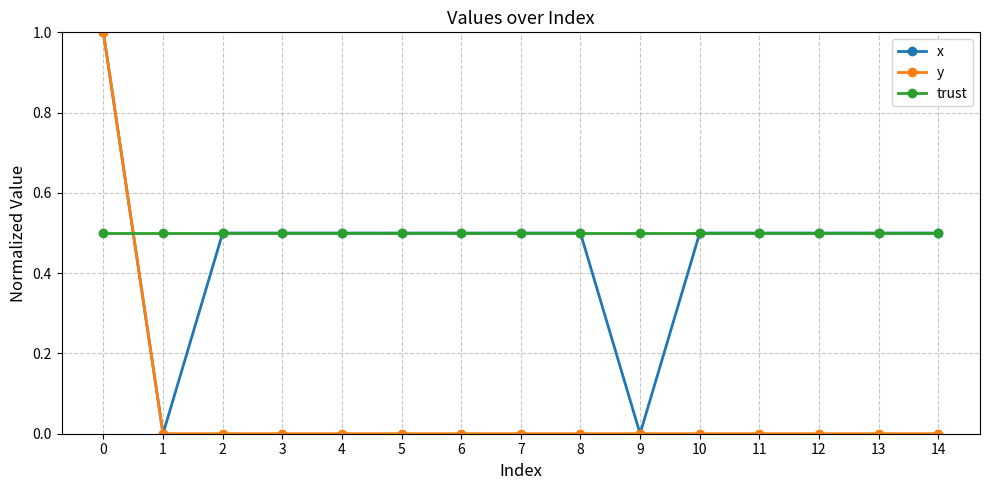

After their last crossing, which series has the higher values: y or trust?

trust